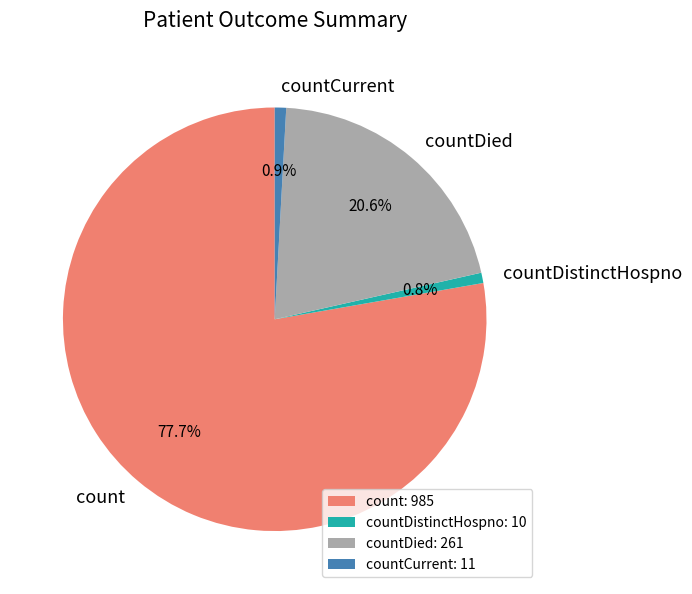

What is the ratio of the value at countDied to the value at count?

0.3